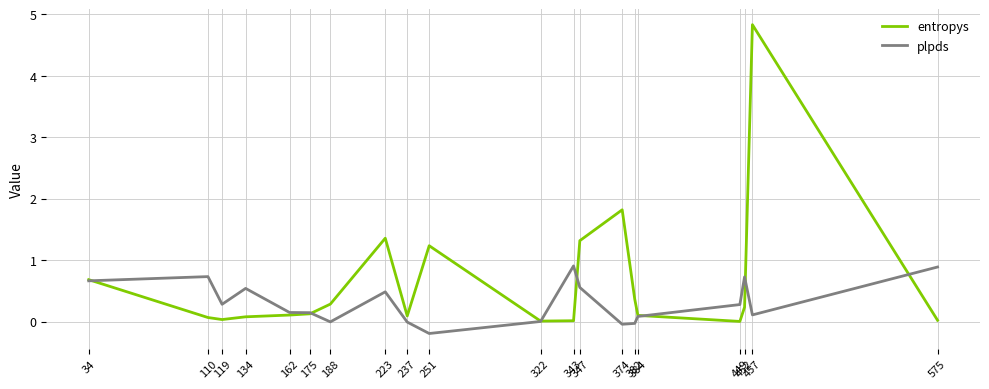

Where is the first local minimum for plpds?

119